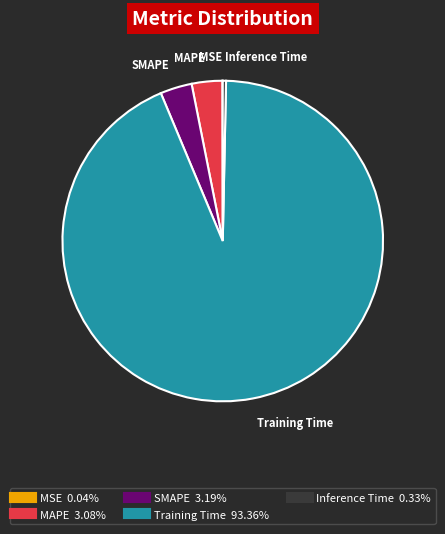

Is there any slice that represents more than half of the pie?

Yes